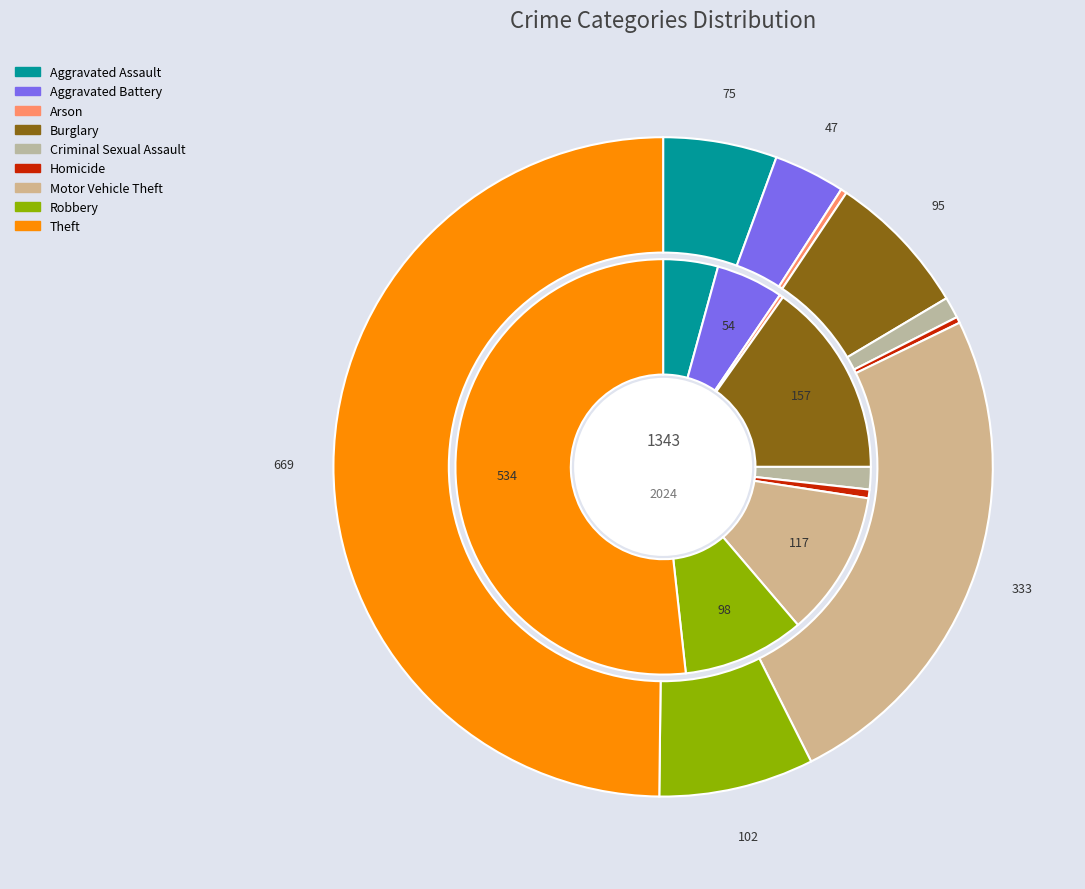

How many segments does this pie chart have?

9